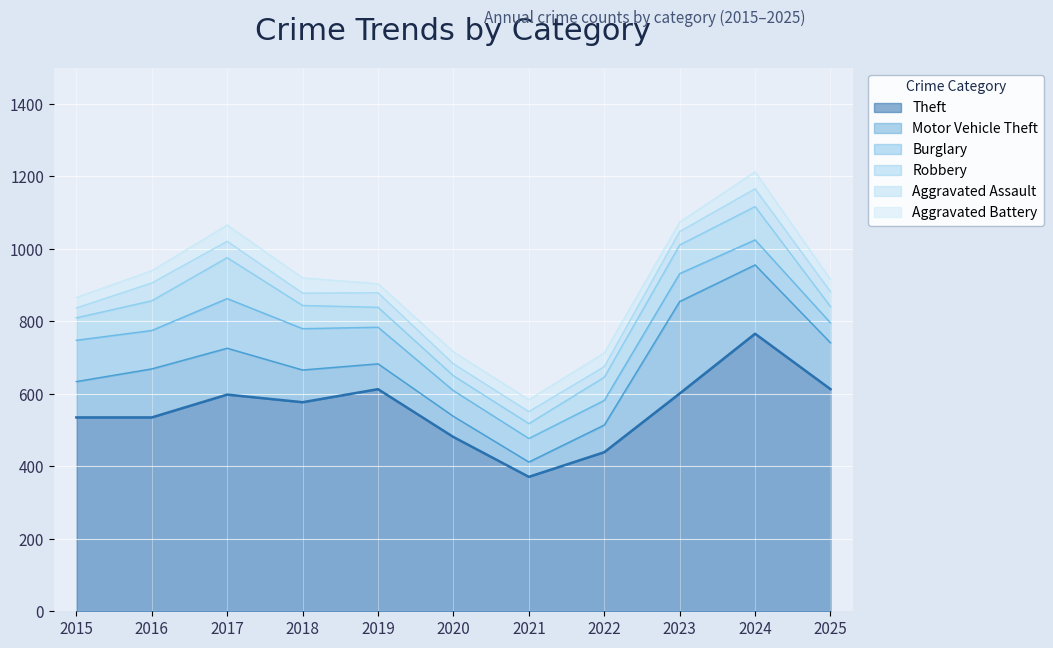

Is it true that Aggravated Battery equals 16 at 2021?

False